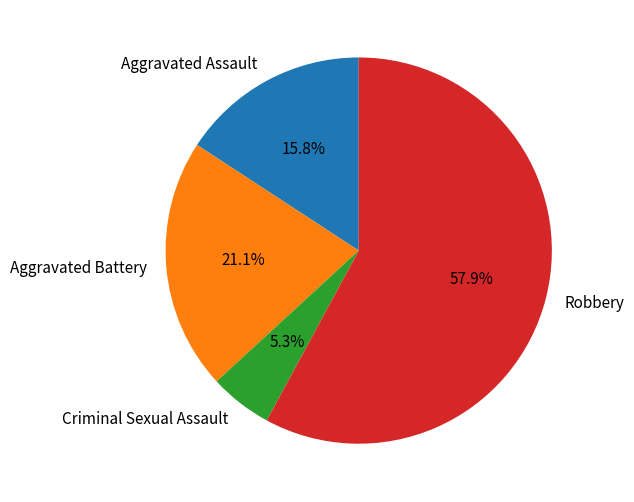

What is the majority slice?

Robbery